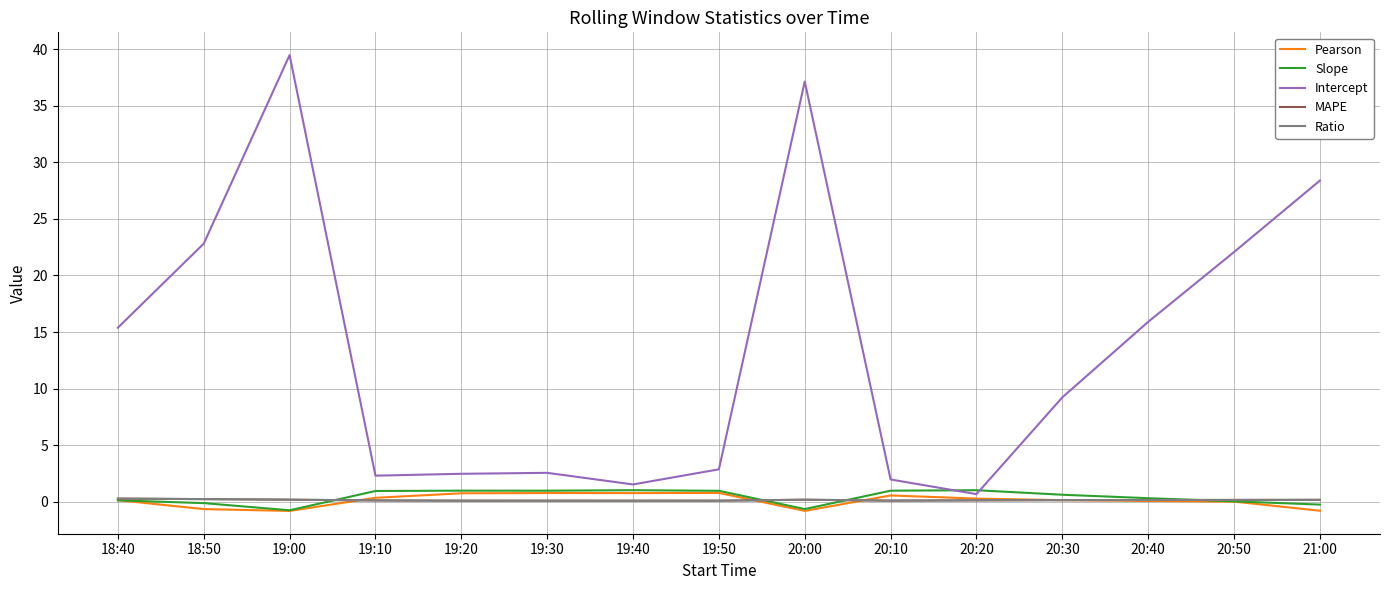

Is the value of Intercept at 19:50 greater than the value of Pearson at 19:20?

Yes